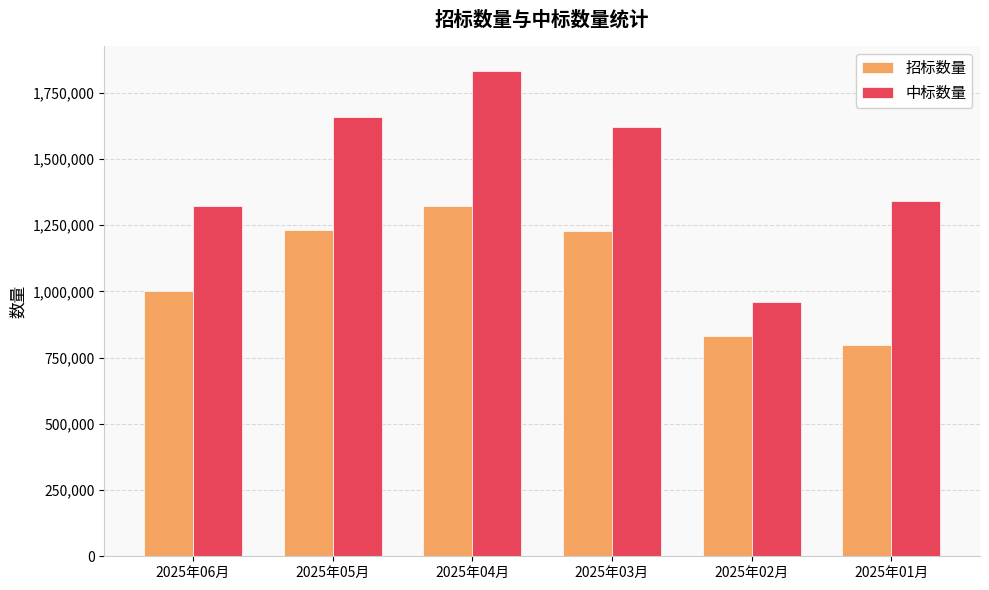

What is the difference between the maximum and minimum values in the 招标数量 series?

526811